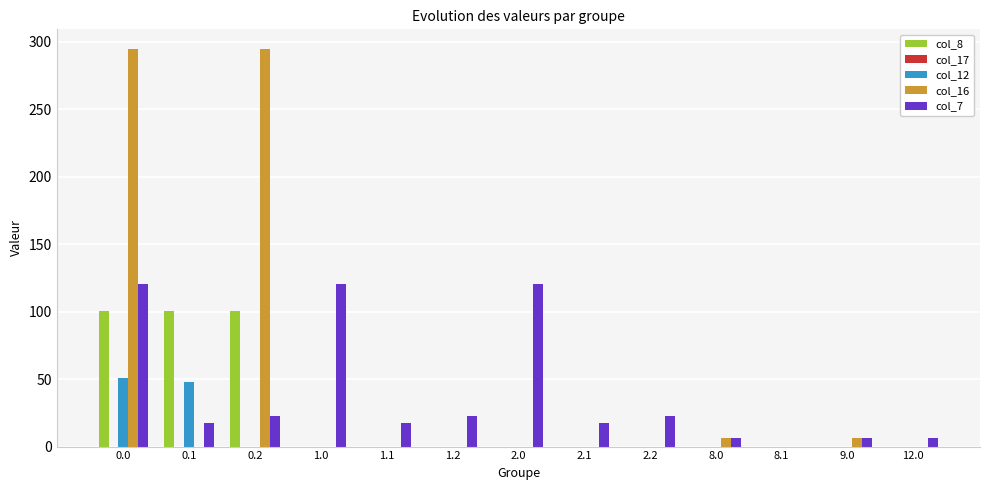

Between 1.1 and 2.0, which series saw the biggest shift?

col_7